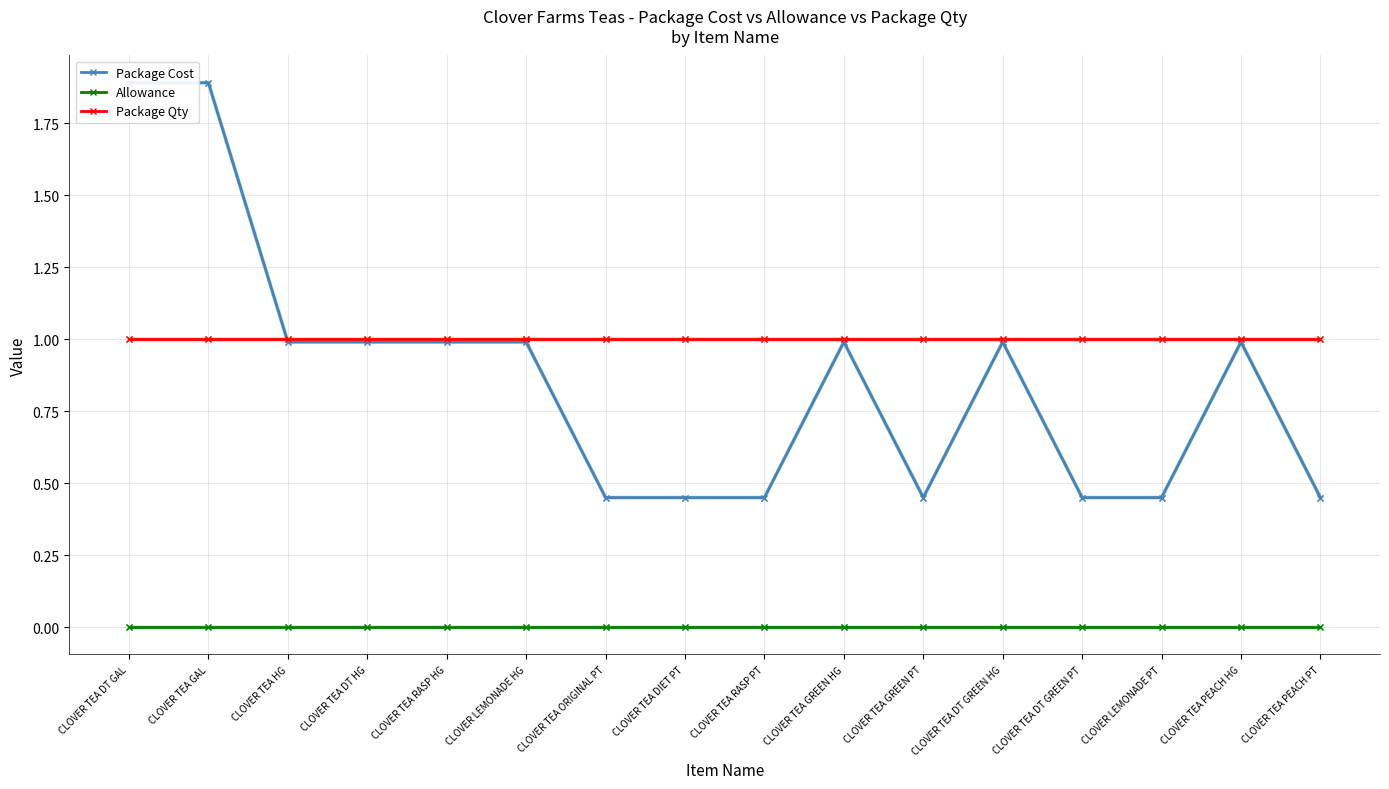

What is the value of the Package Cost point at the 3rd from the left?

1.0